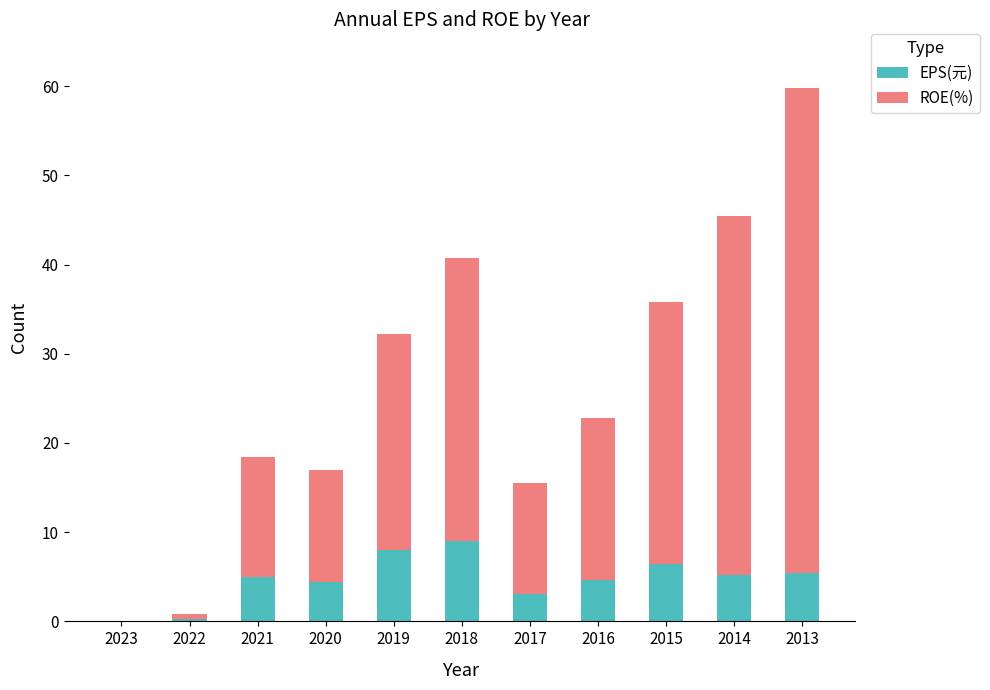

What is the sum of the EPS(元) values at 2018 and 2021?

14.0